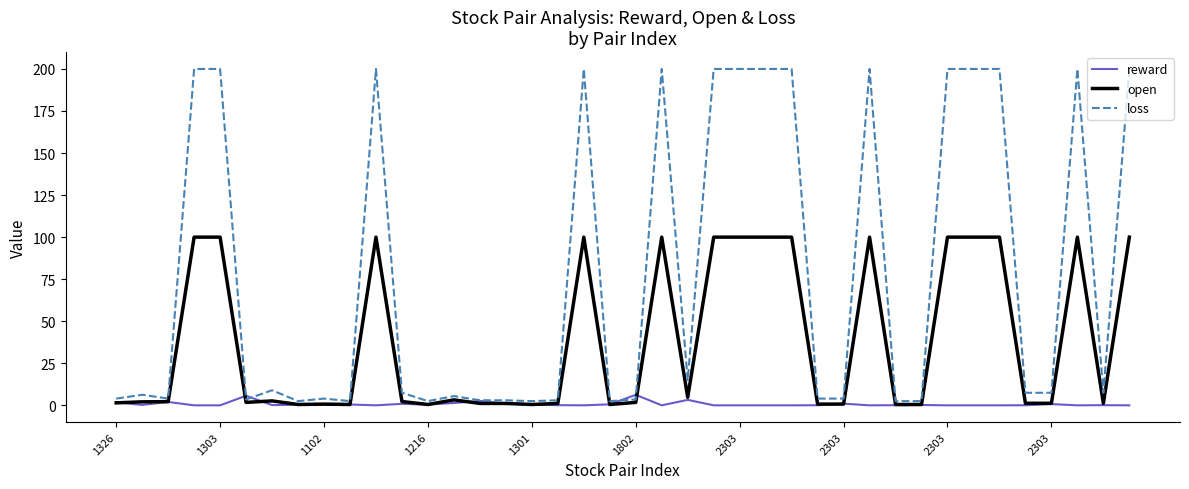

Which series has the largest range (max minus min)?

loss